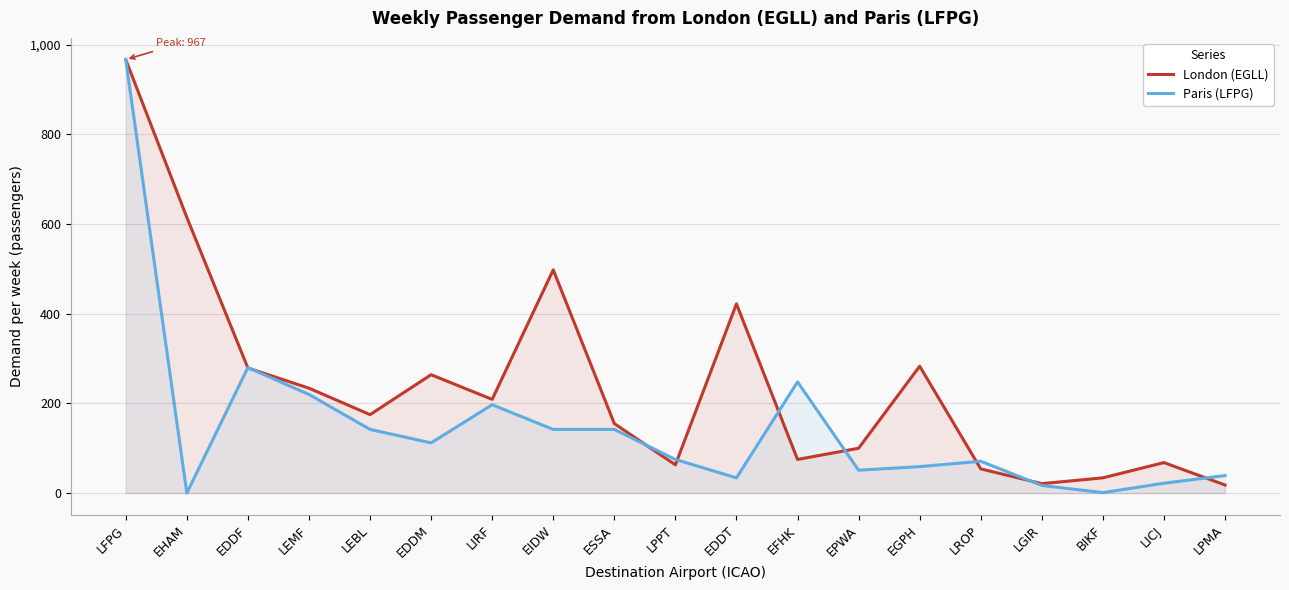

What is the total value across all series at EGPH?

342